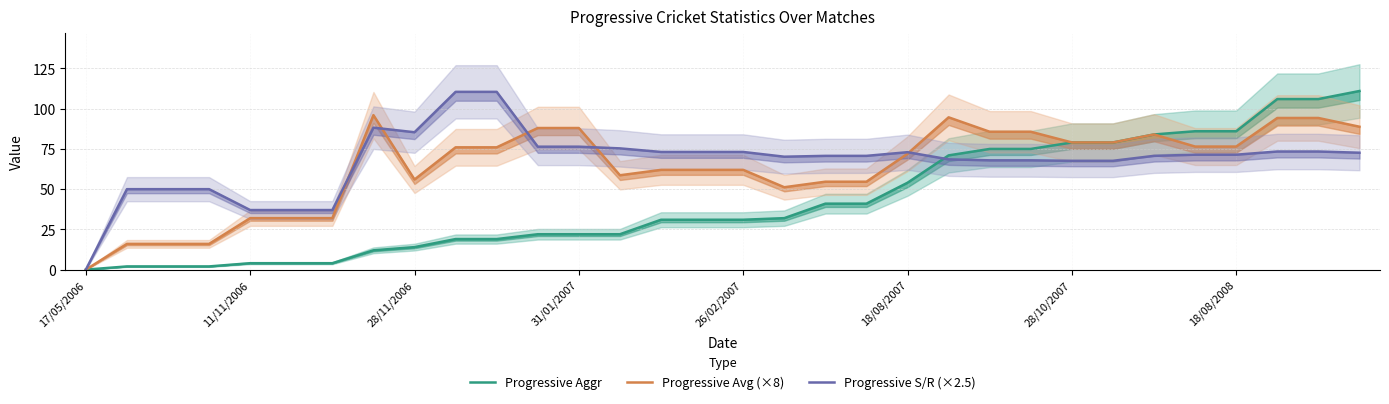

Which series ends up on top after the final intersection of Progressive S/R (×2.5) and Progressive Avg (×8)?

Progressive Avg (×8)